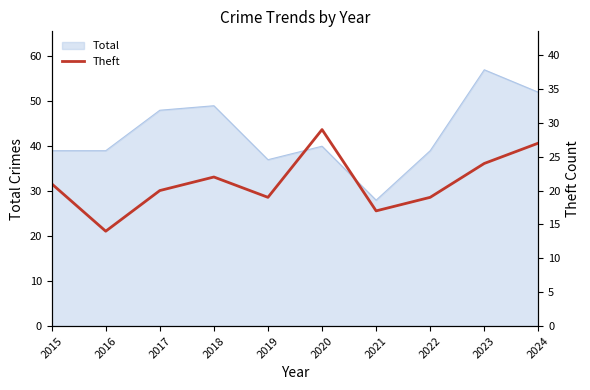

At which label does Total reach its minimum?

2021